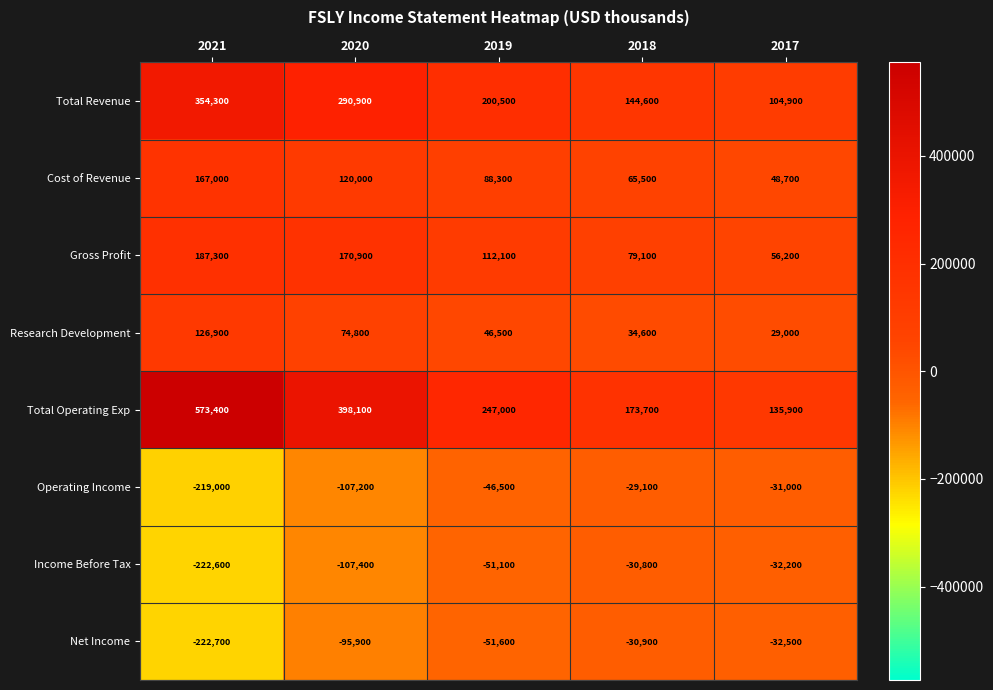

The value of Operating Income at 2018 is -46180. True or false?

False